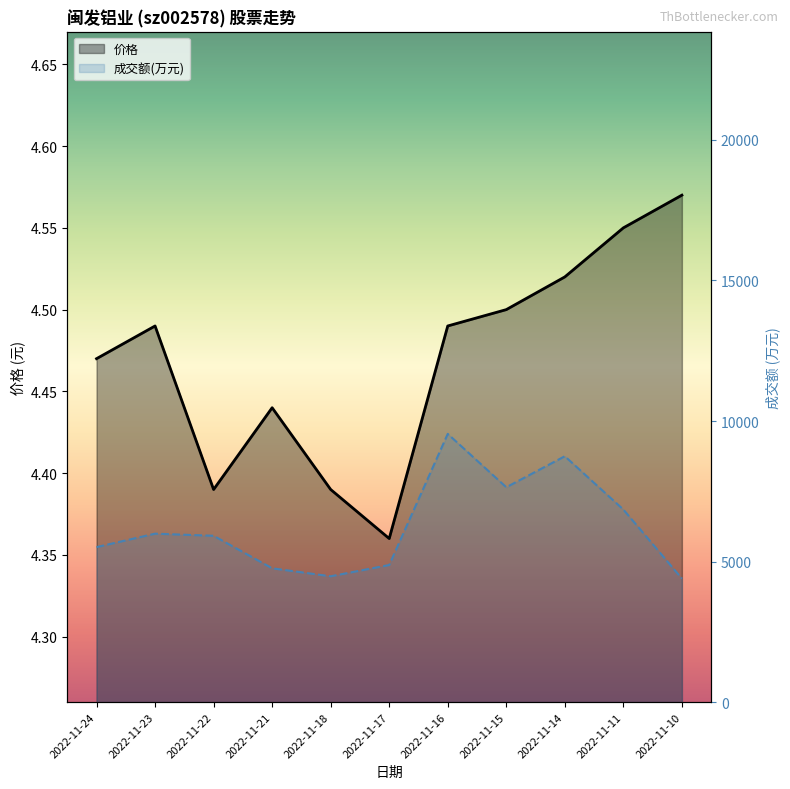

Which category has the highest value in the 价格 series?

2022-11-10